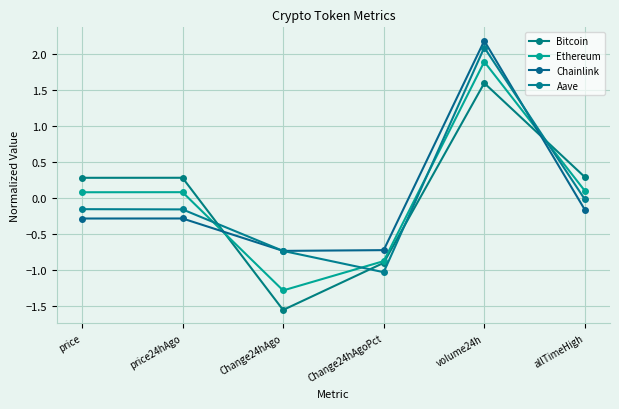

True or false: Aave has more than 0 interior local peaks.

True